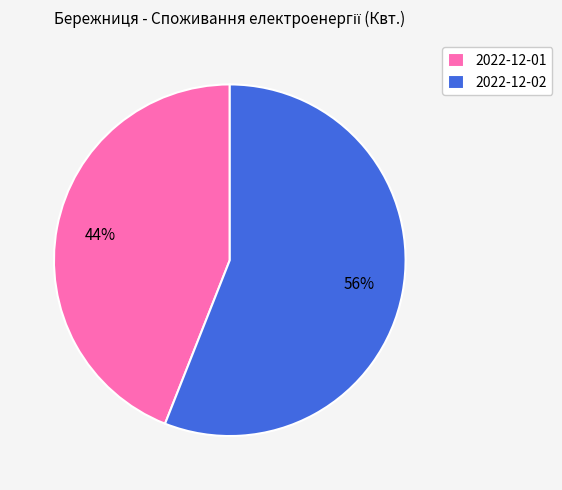

What percentage is the 2022-12-02 slice, to the nearest percent?

56%